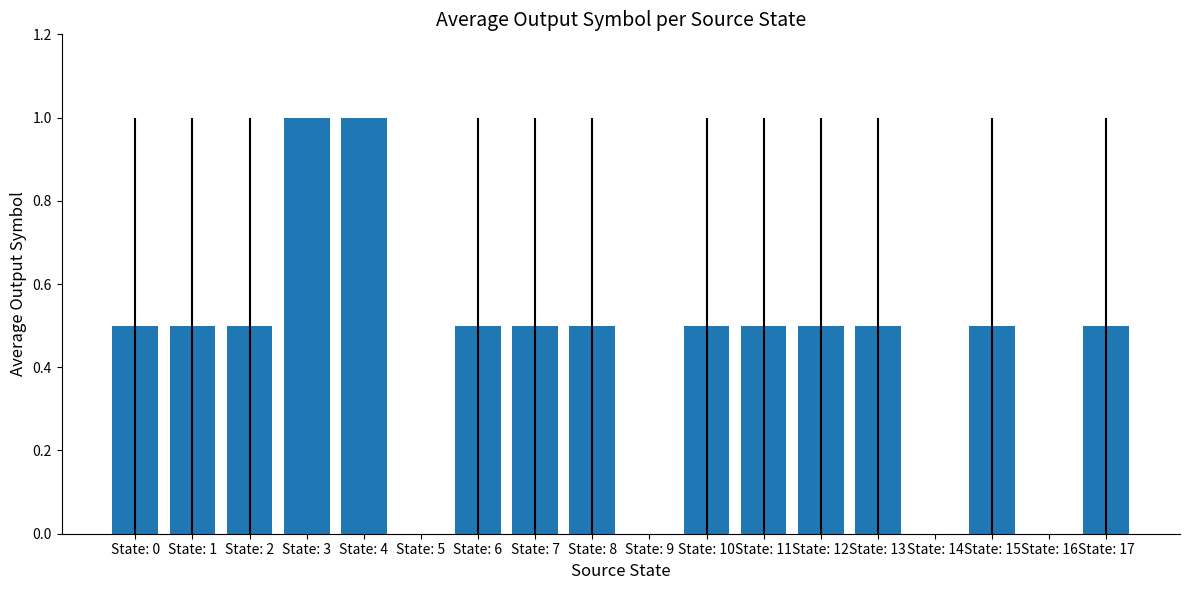

Reading left to right, transcribe all the data shown in this chart.

0.5	0.5	0.5	1.0	1.0	0.0	0.5	0.5	0.5	0.0	0.5	0.5	0.5	0.5	0.0	0.5	0.0	0.5